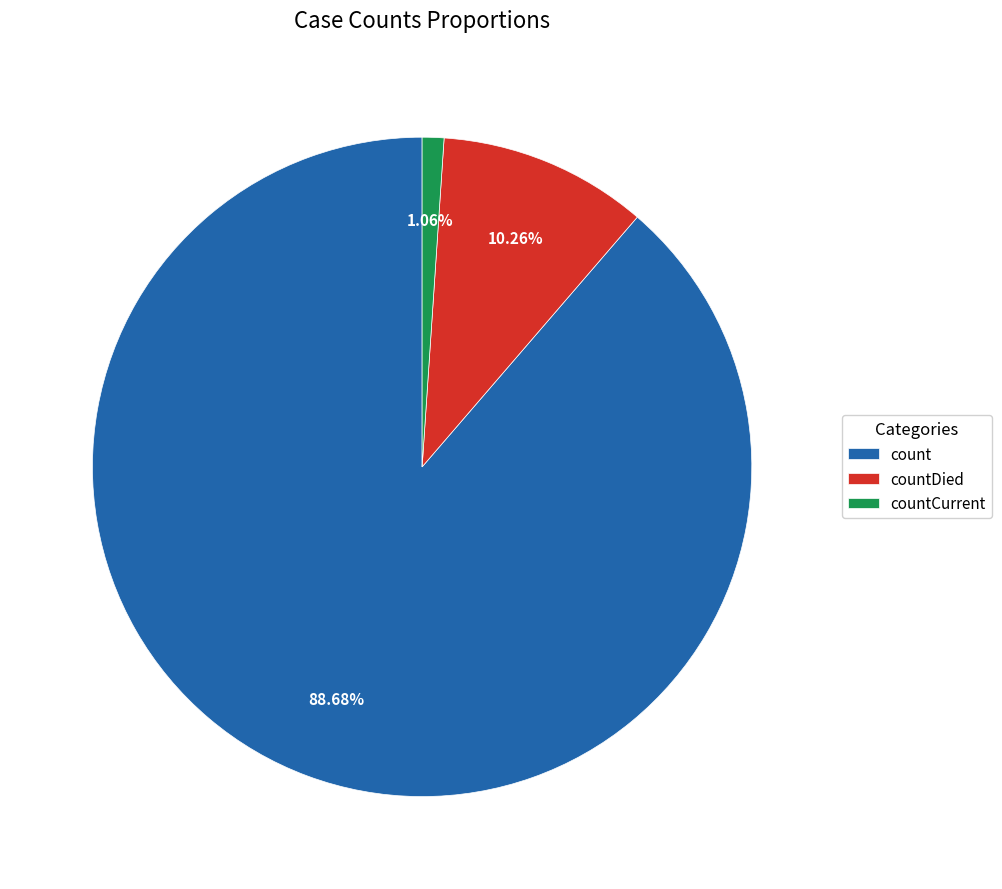

To the nearest percent, what portion does countDied represent?

10%